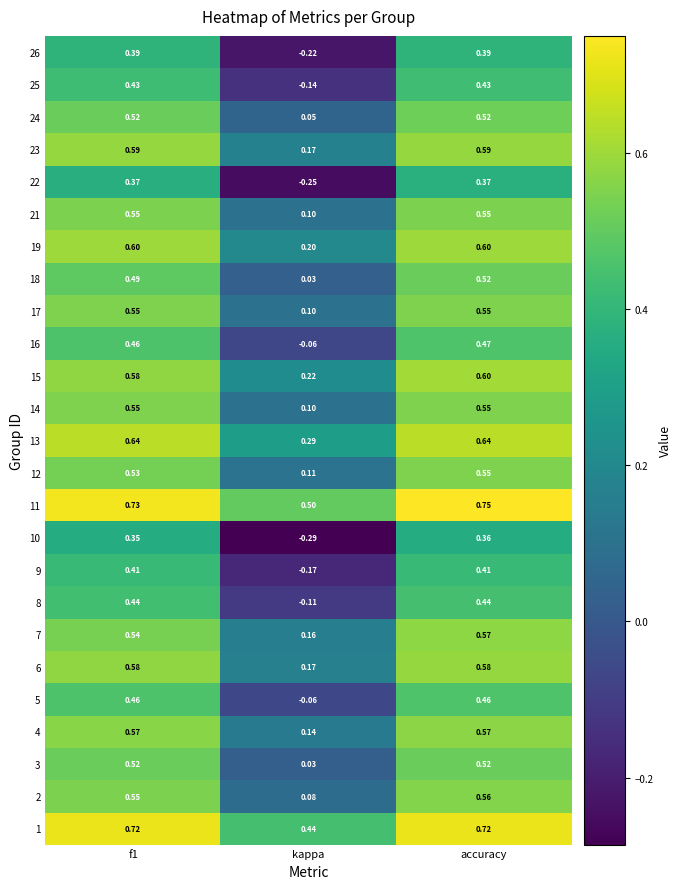

At which label is 15 closest to 0?

kappa